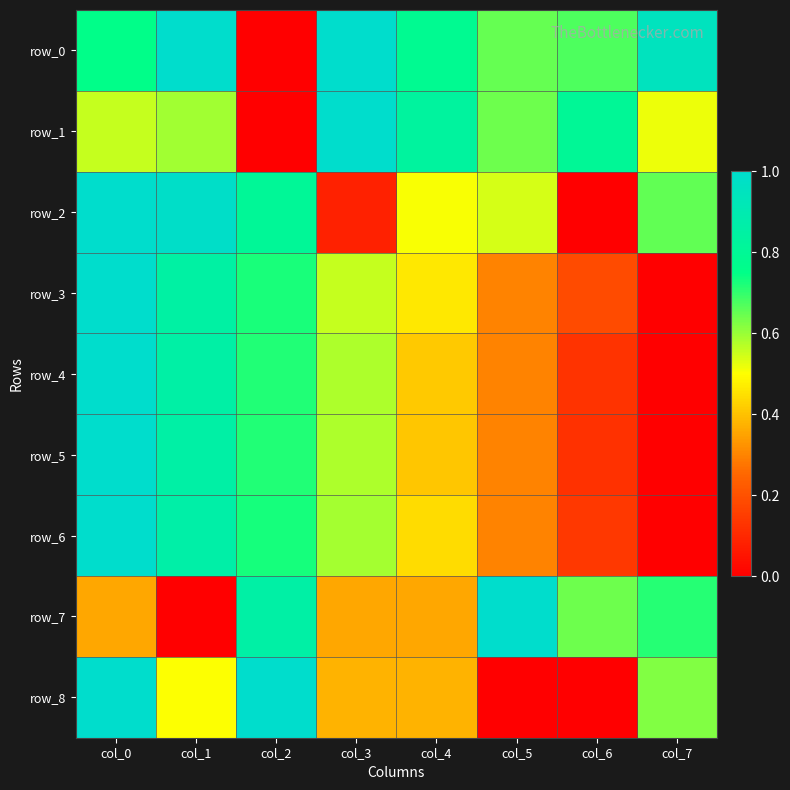

Is it true that row_3 equals 1.0 at col_0?

True